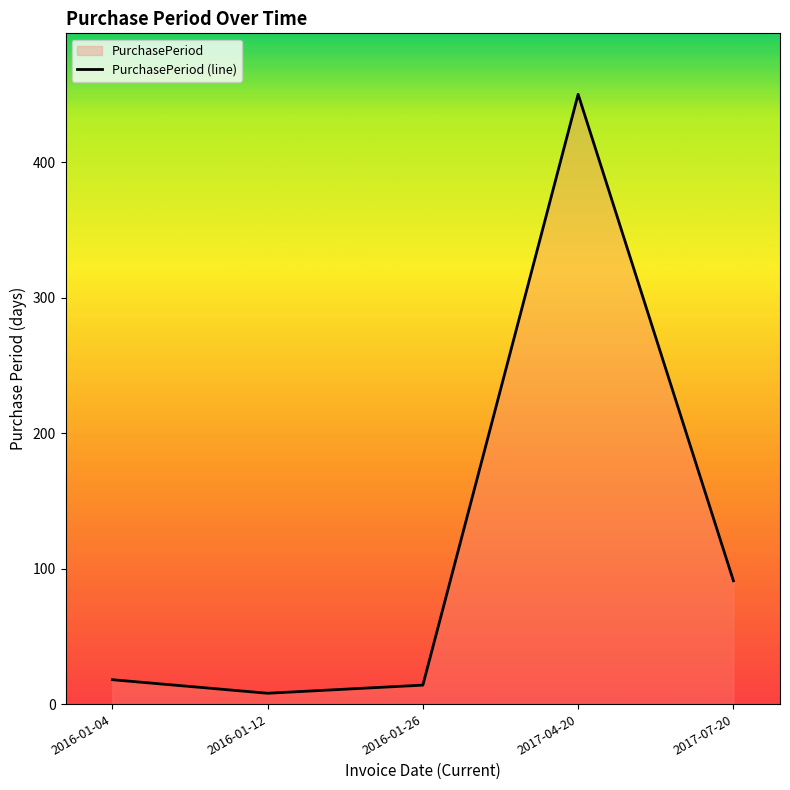

Where does the data first go above 18?

2017-04-20